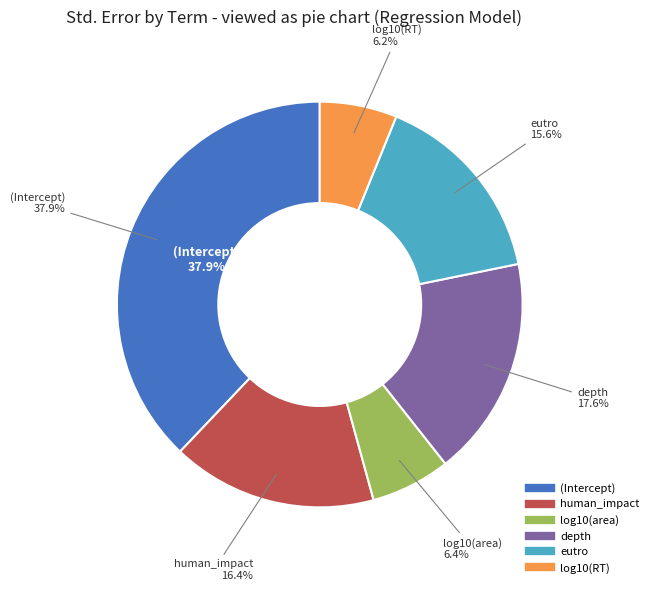

Which category has the smallest portion of the pie?

log10(RT)